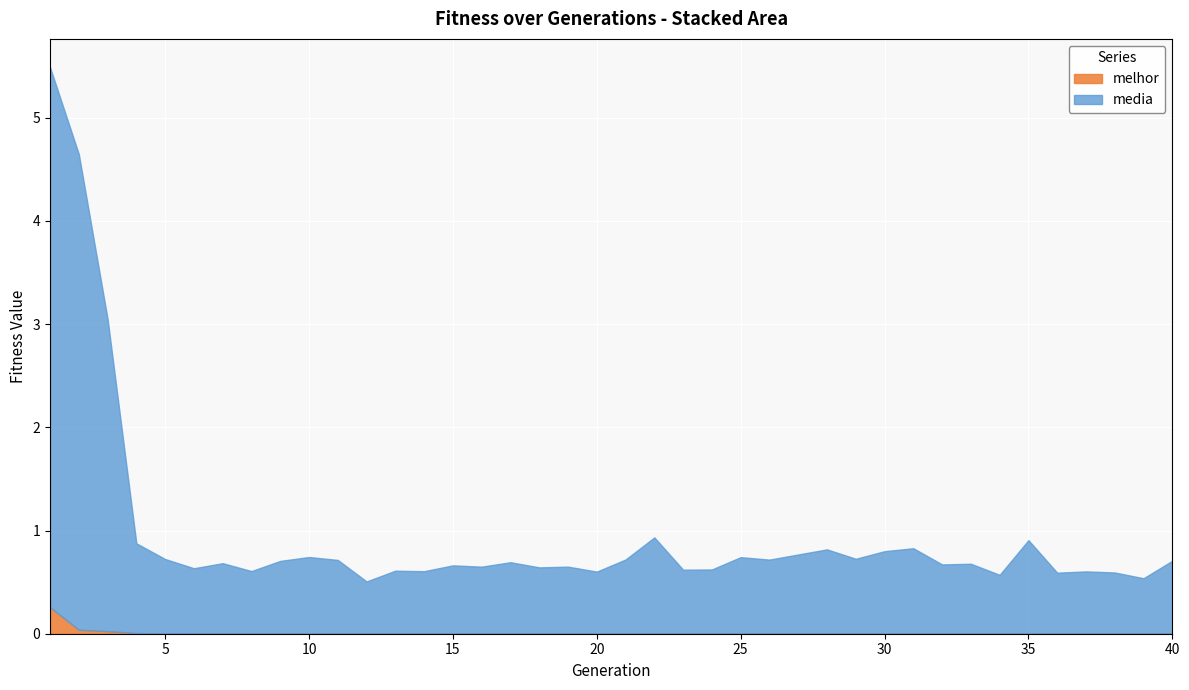

Which series has the largest total across all categories?

media